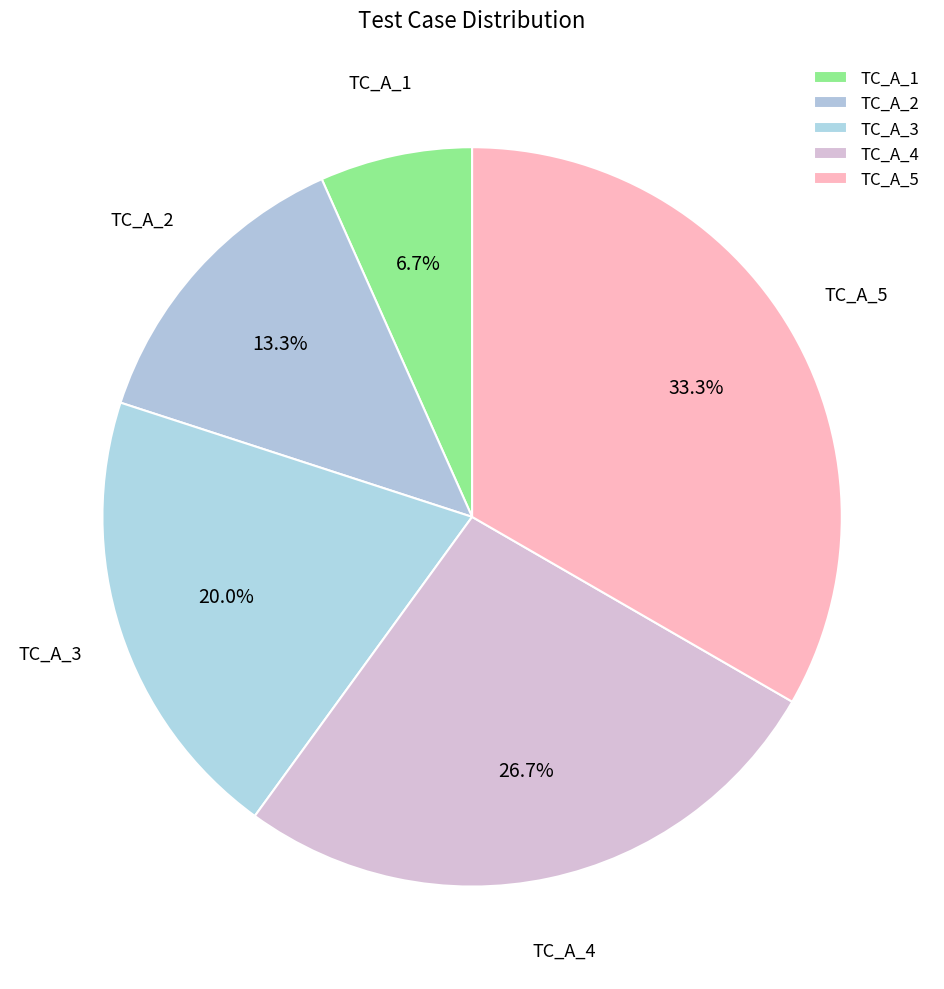

To the nearest percent, what portion does TC_A_1 represent?

7%